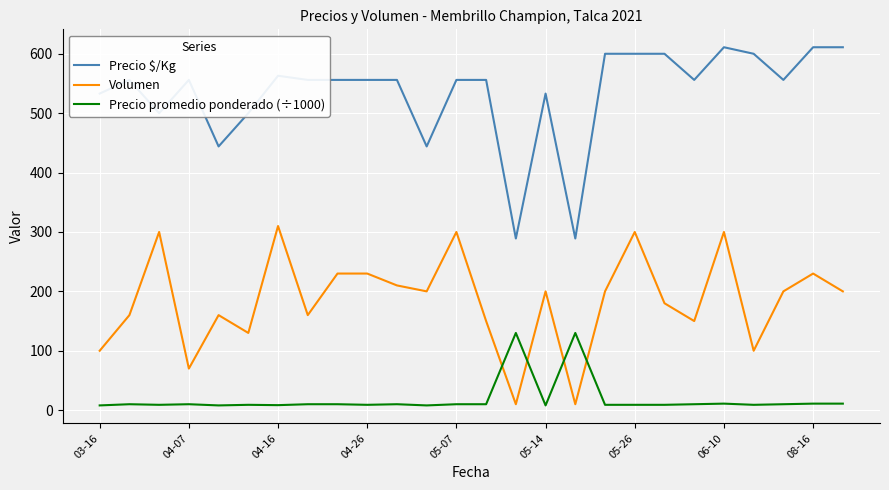

True or false: Volumen and Precio $/Kg intersect in this chart.

False